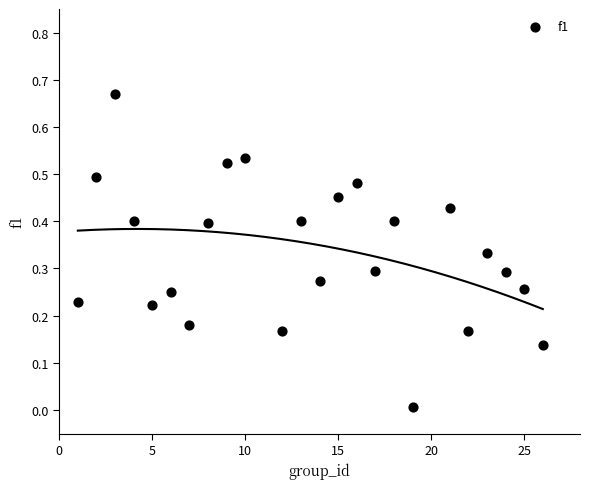

What is the range of X values (max minus min)?

25.0